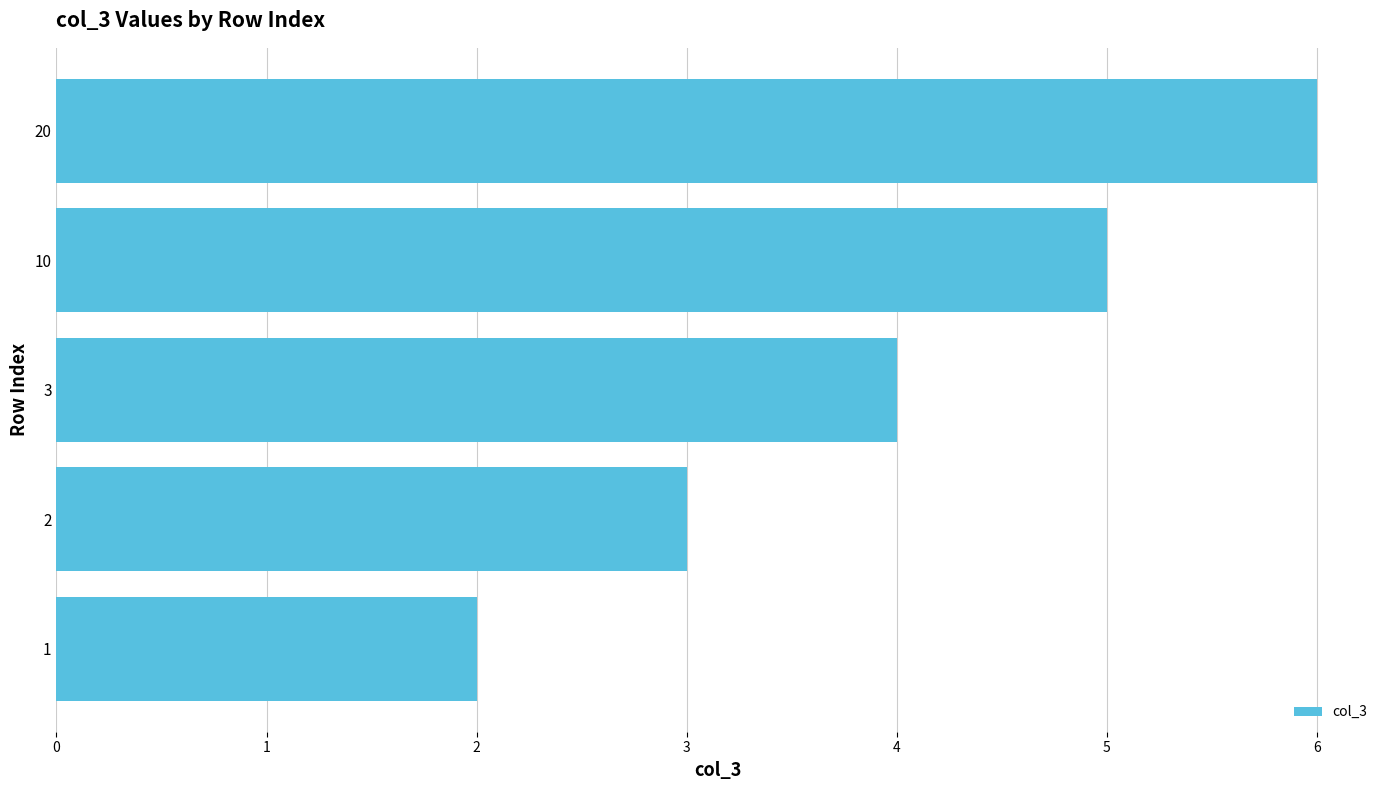

Rank the categories by value from highest to lowest.

20, 10, 3, 2, 1